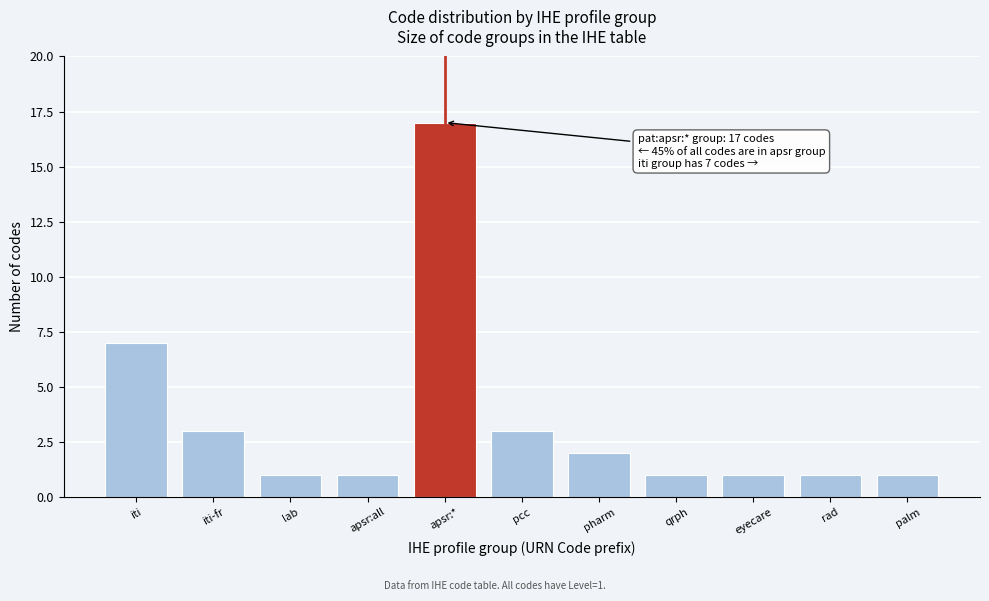

Reading left to right, what are all the values shown in this chart?

iti=7	iti-fr=3	lab=1	apsr:all=1	apsr:*=17	pcc=3	pharm=2	qrph=1	eyecare=1	rad=1	palm=1